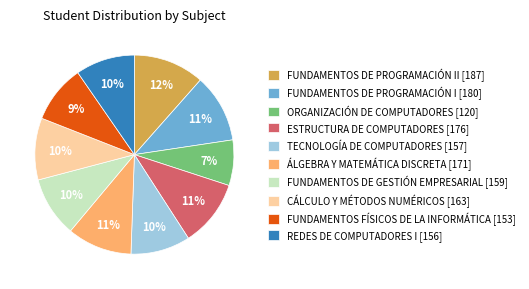

Is the sum of ESTRUCTURA DE COMPUTADORES [176] and FUNDAMENTOS DE PROGRAMACIÓN II [187] greater than half?

No